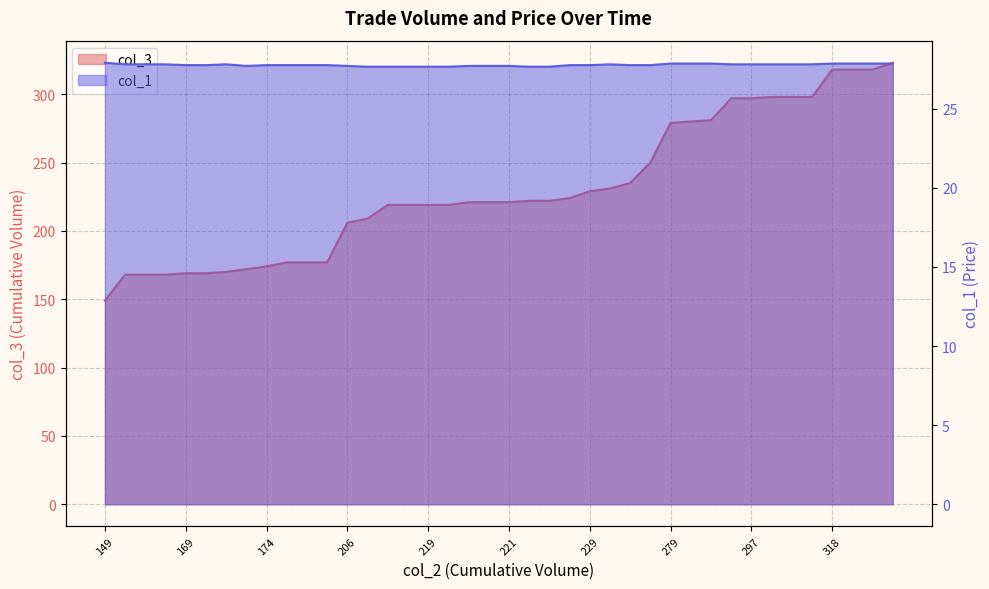

What are all the series names shown in the legend?

col_3, col_1